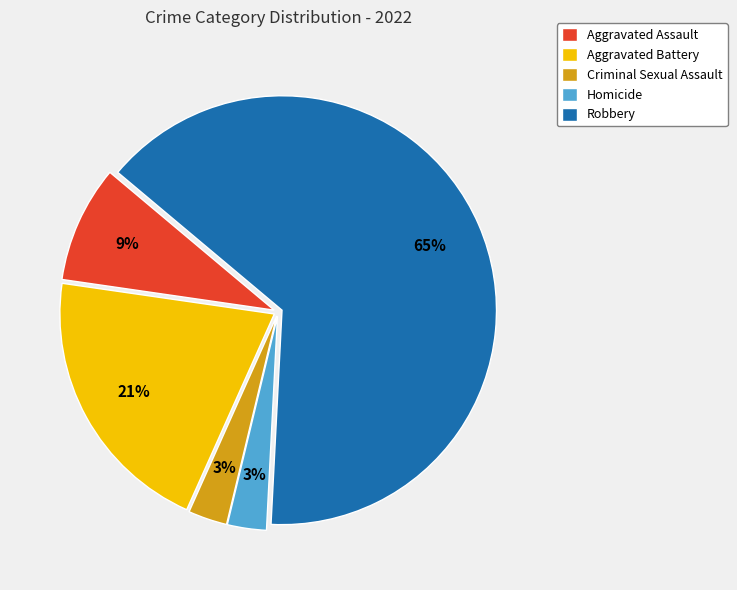

How many segments does this pie chart have?

5